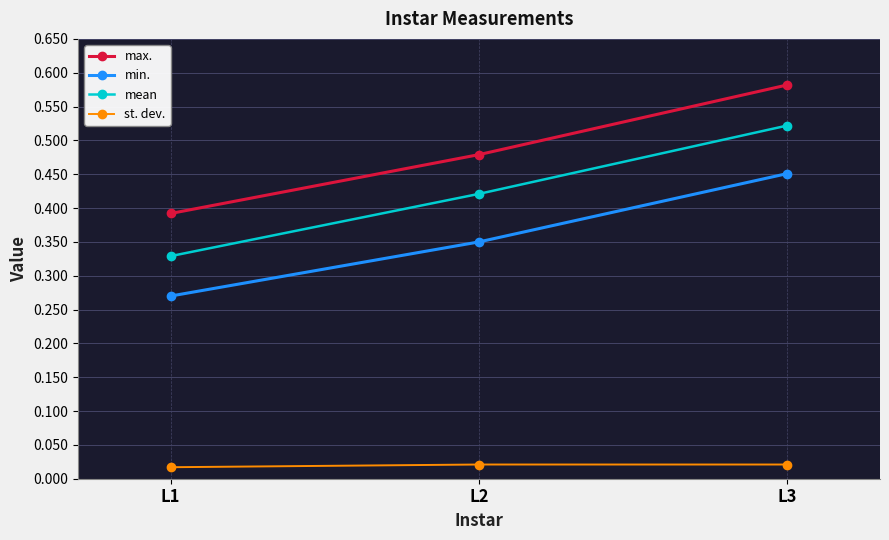

How many mean values are between 0 and 1?

3